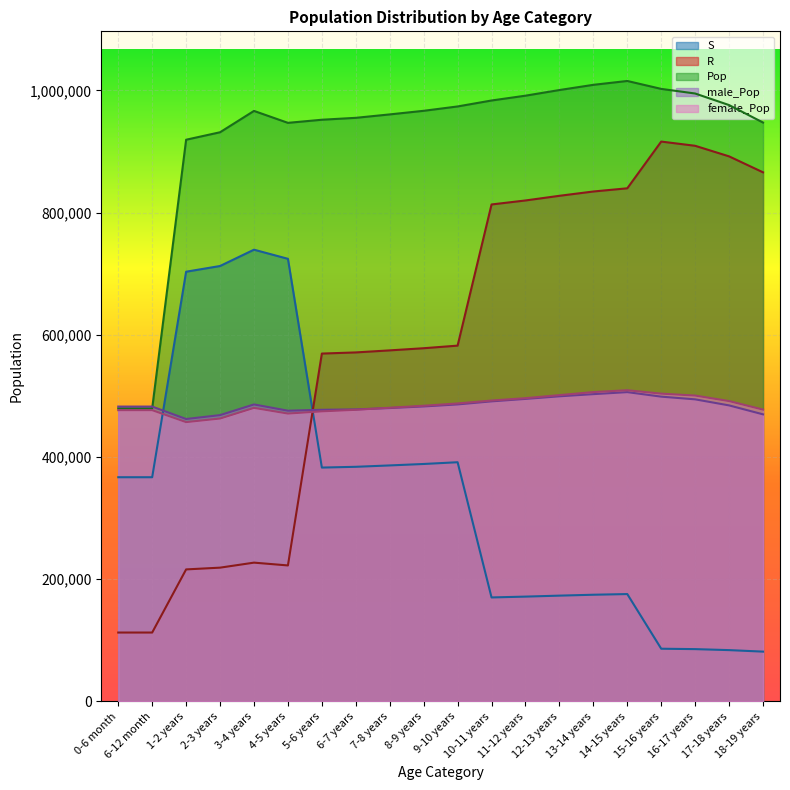

What value does the female_Pop series have at 4-5 years?

471041.0